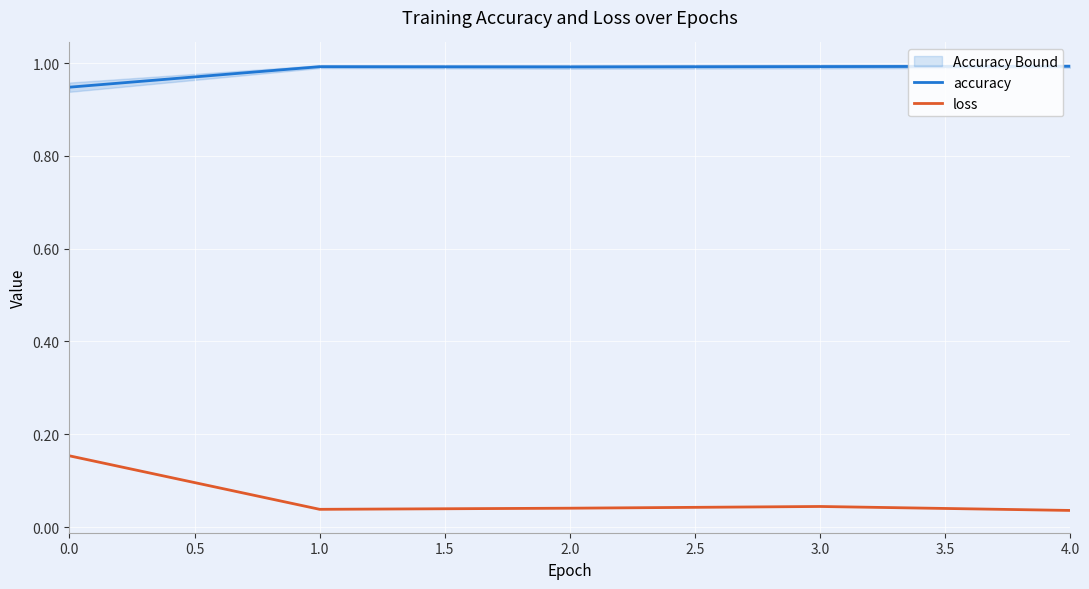

True or false: loss and accuracy intersect in this chart.

False